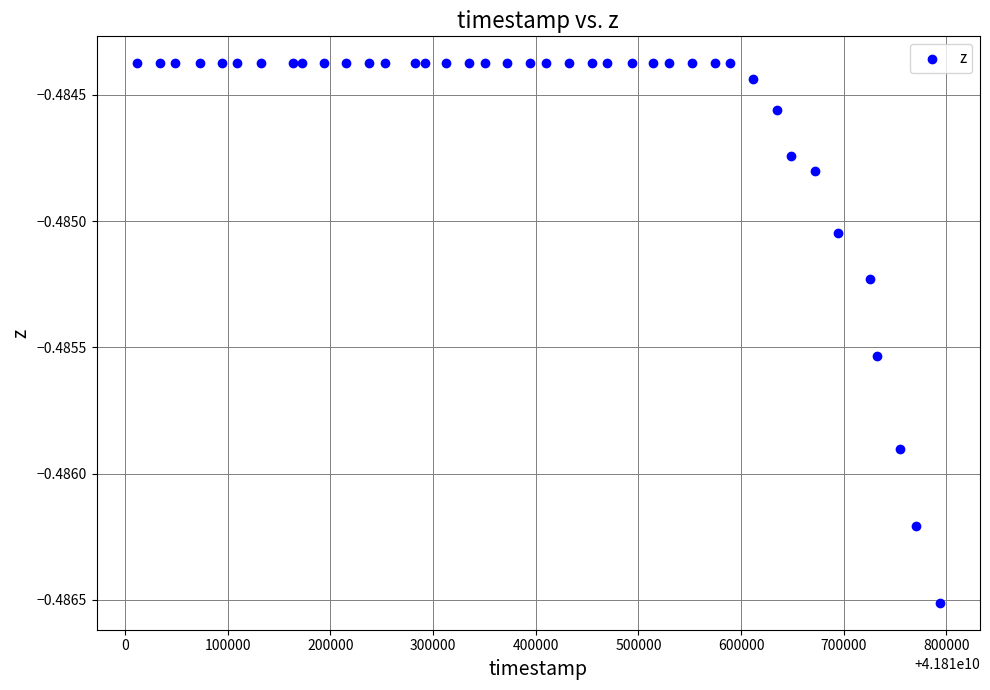

What is the range of X values (max minus min)?

782304.0